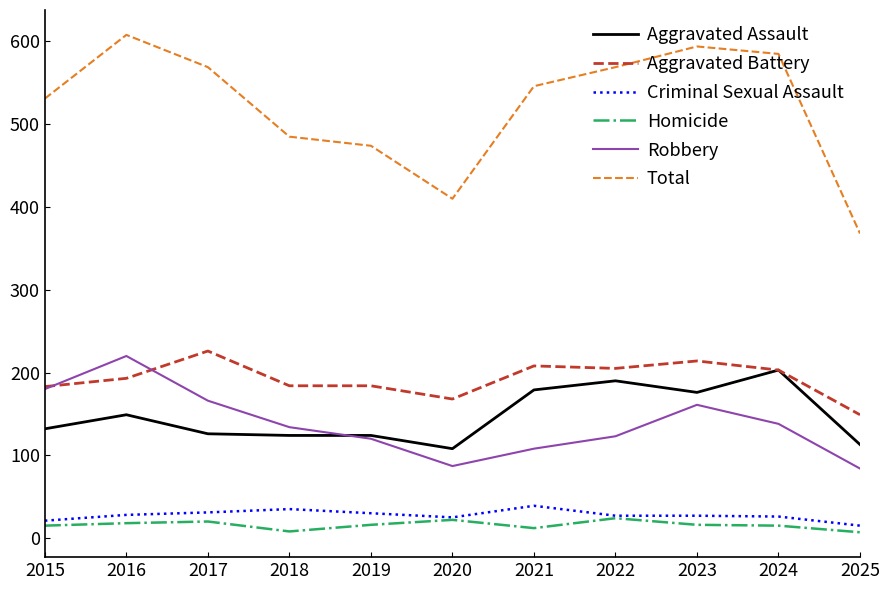

True or false: Aggravated Battery and Homicide cross at least once.

False